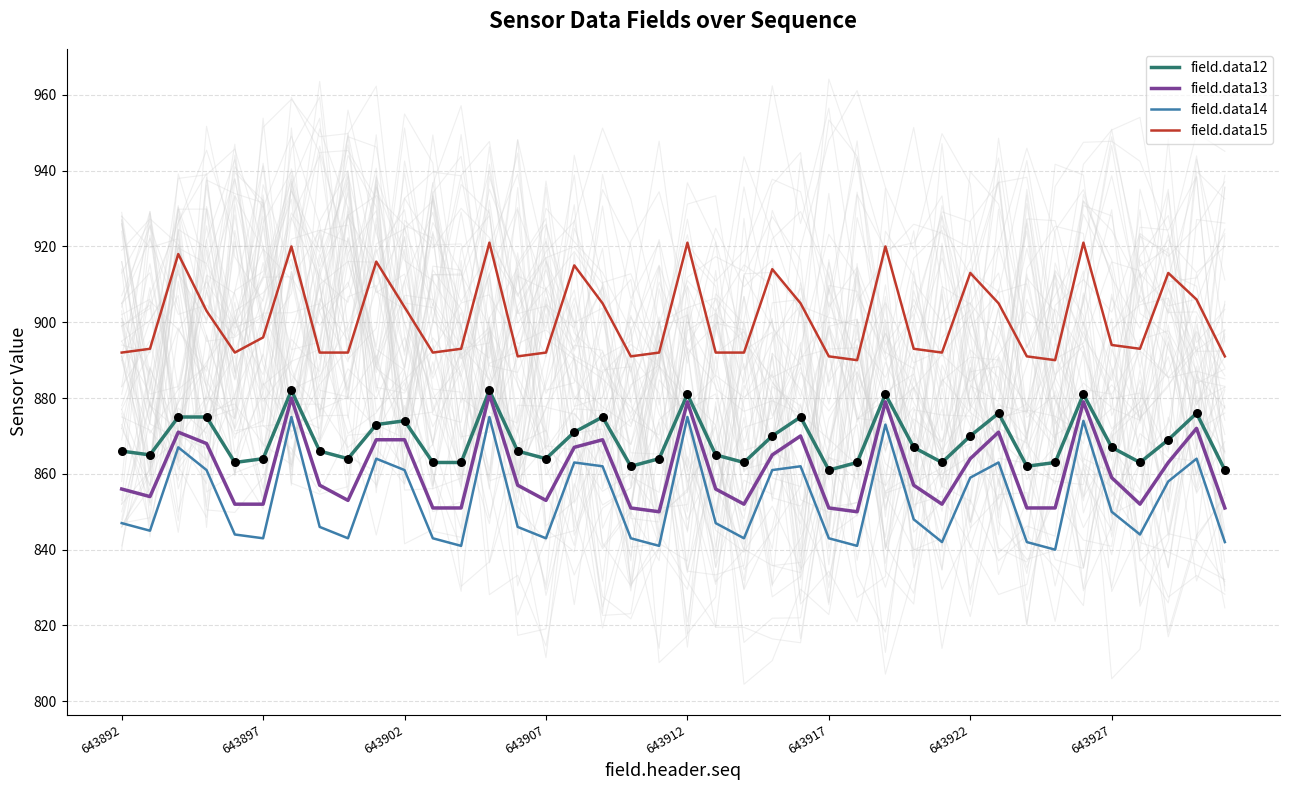

Which series reaches the maximum Y coordinate?

field.data15